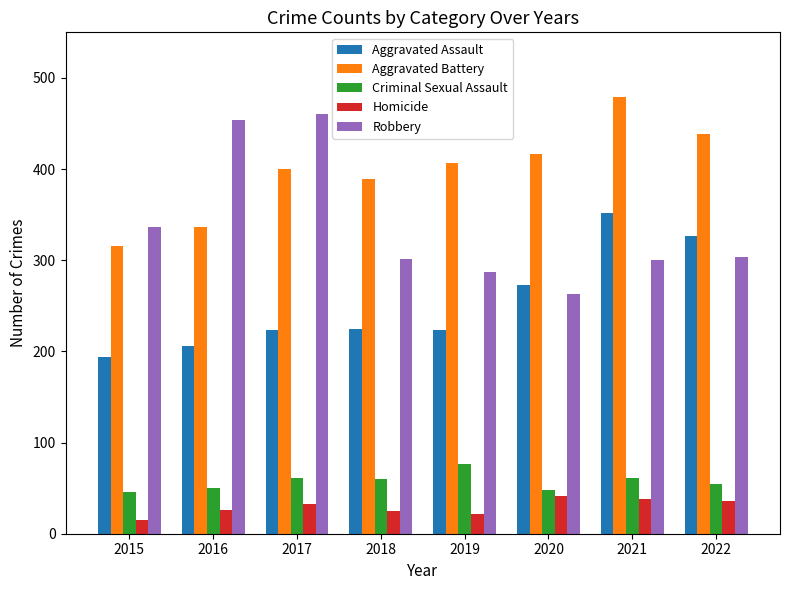

Is it true that Robbery equals 454 at 2016?

True